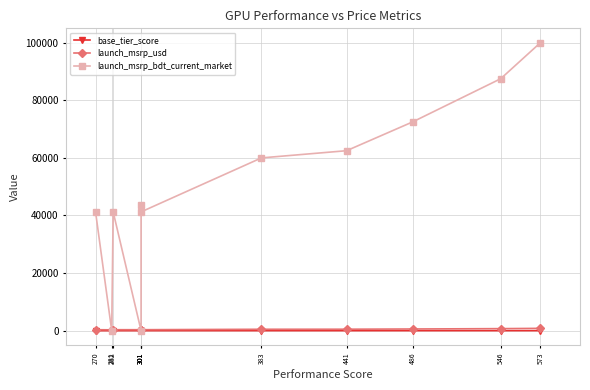

Reading left to right, list all the values displayed in this chart.

base_tier_score: 2.7	2.8	2.8	3.0	3.3	3.0	3.8	4.4	4.9	5.5	5.7
launch_msrp_usd: 330.0	290.0	330.0	330.0	350.0	330.0	480.0	500.0	580.0	700.0	800.0
launch_msrp_bdt_current_market: 41250.0	0.0	41250.0	0.0	43750.0	41250.0	60000.0	62500.0	72500.0	87500.0	100000.0